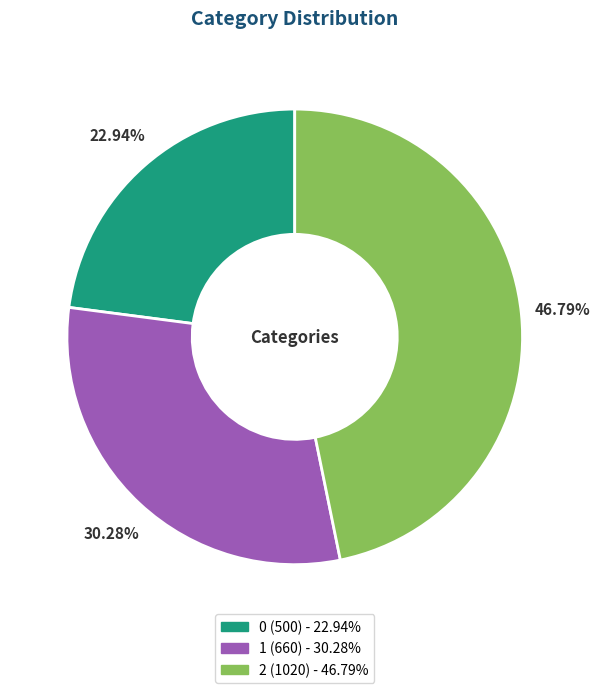

Is there a majority slice in this chart?

No